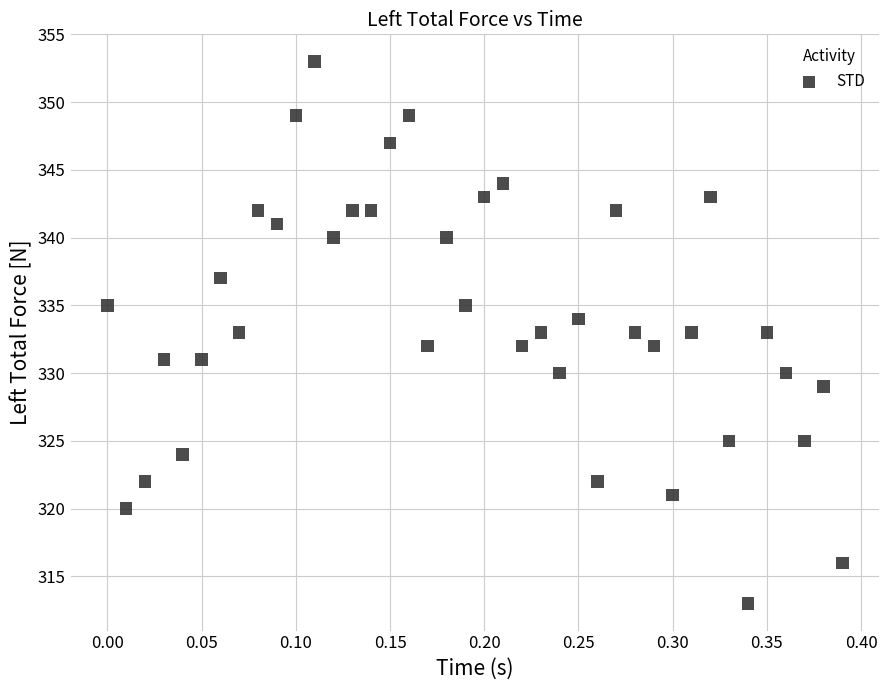

What is the range of Y values (max minus min)?

40